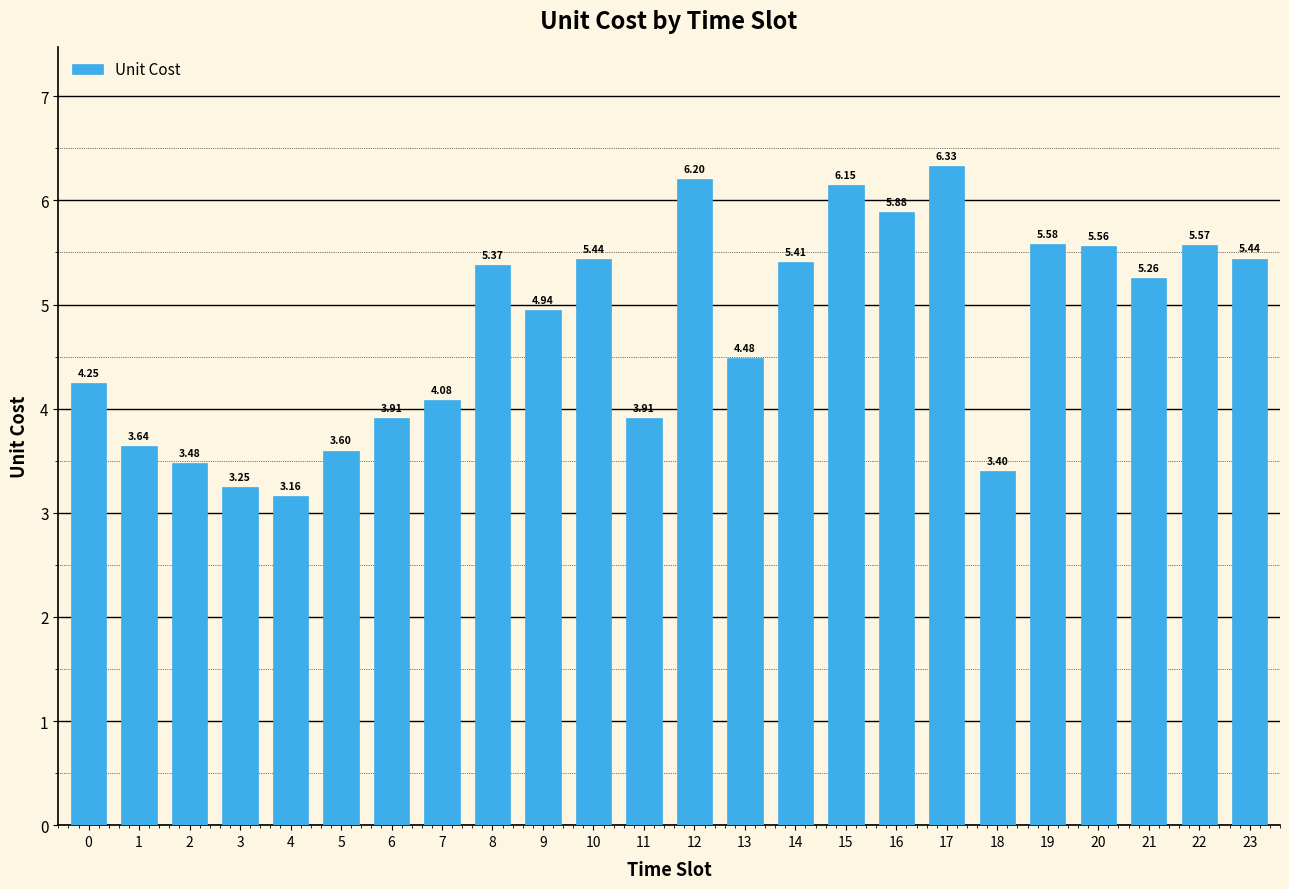

True or false: the data shows 5.9 at 16.

True